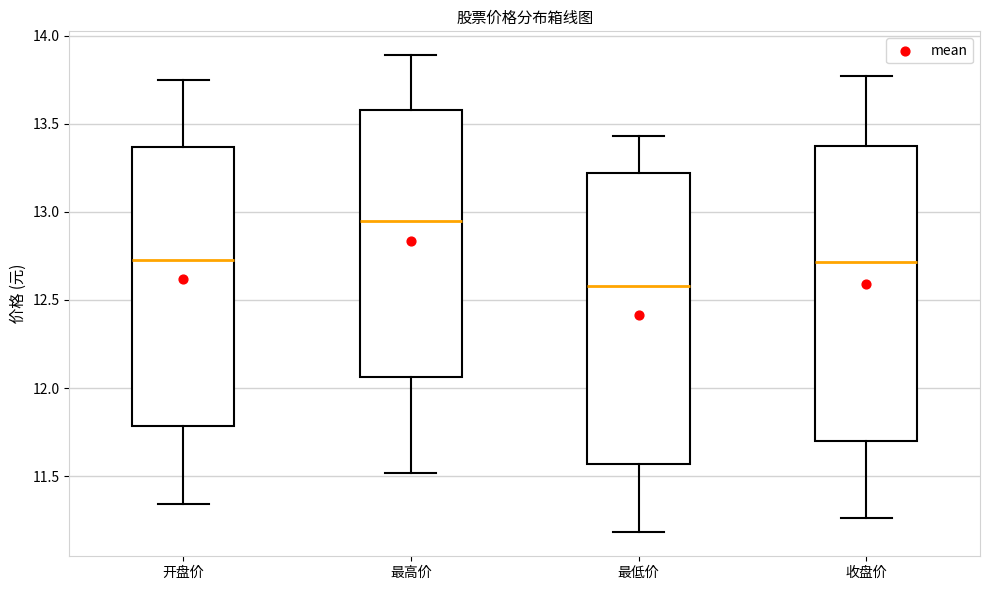

Which box's median line is the lowest?

最低价